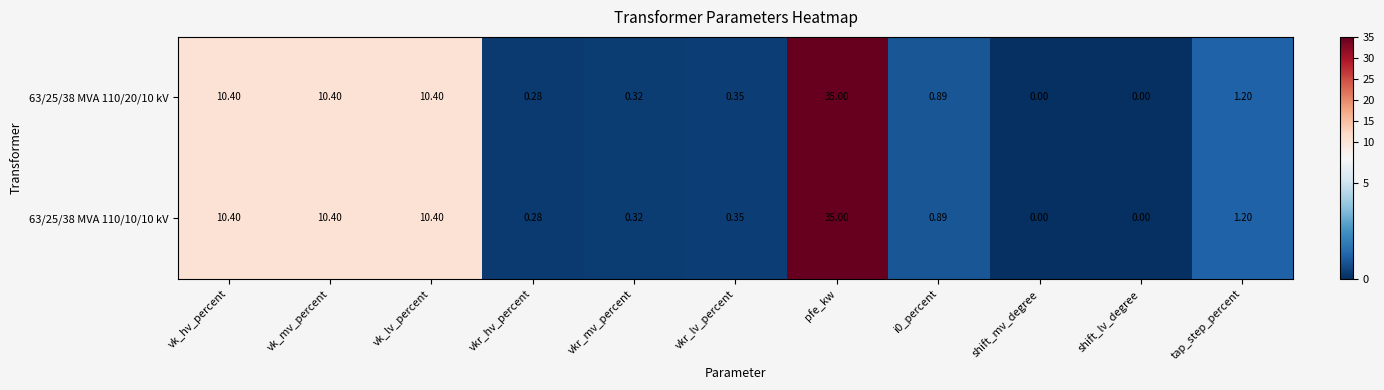

At which label does 63/25/38 MVA 110/10/10 kV reach its peak?

pfe_kw